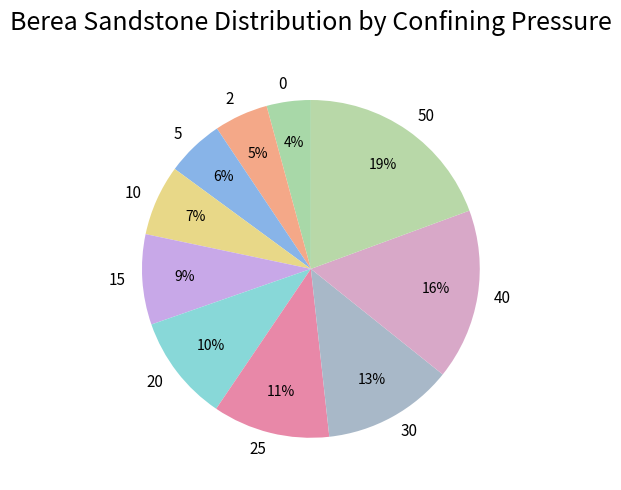

Does 15 represent more than half of the total?

No